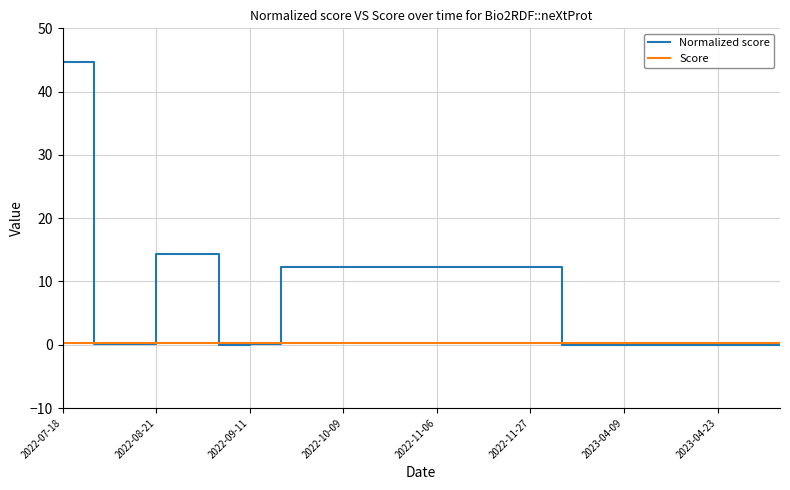

What is the maximum value for Normalized score?

44.7